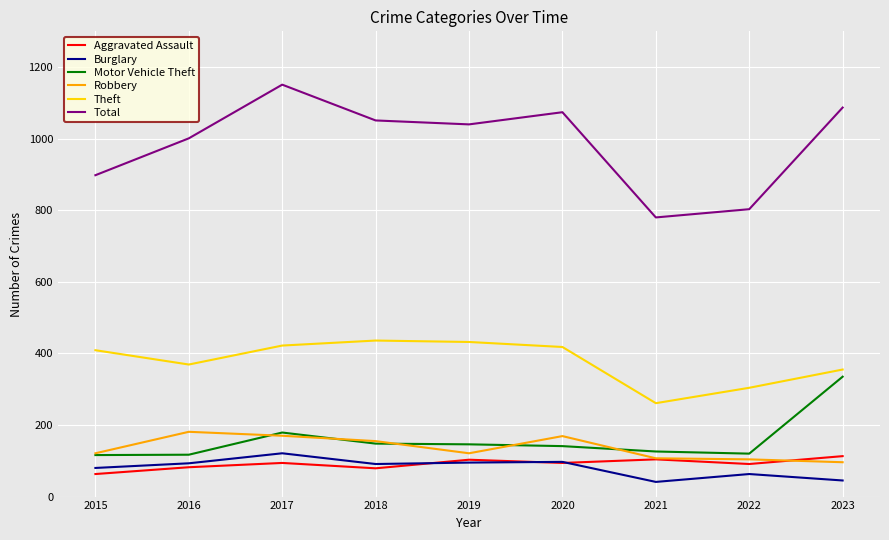

True or false: Motor Vehicle Theft has a value of 310 at 2017.

False